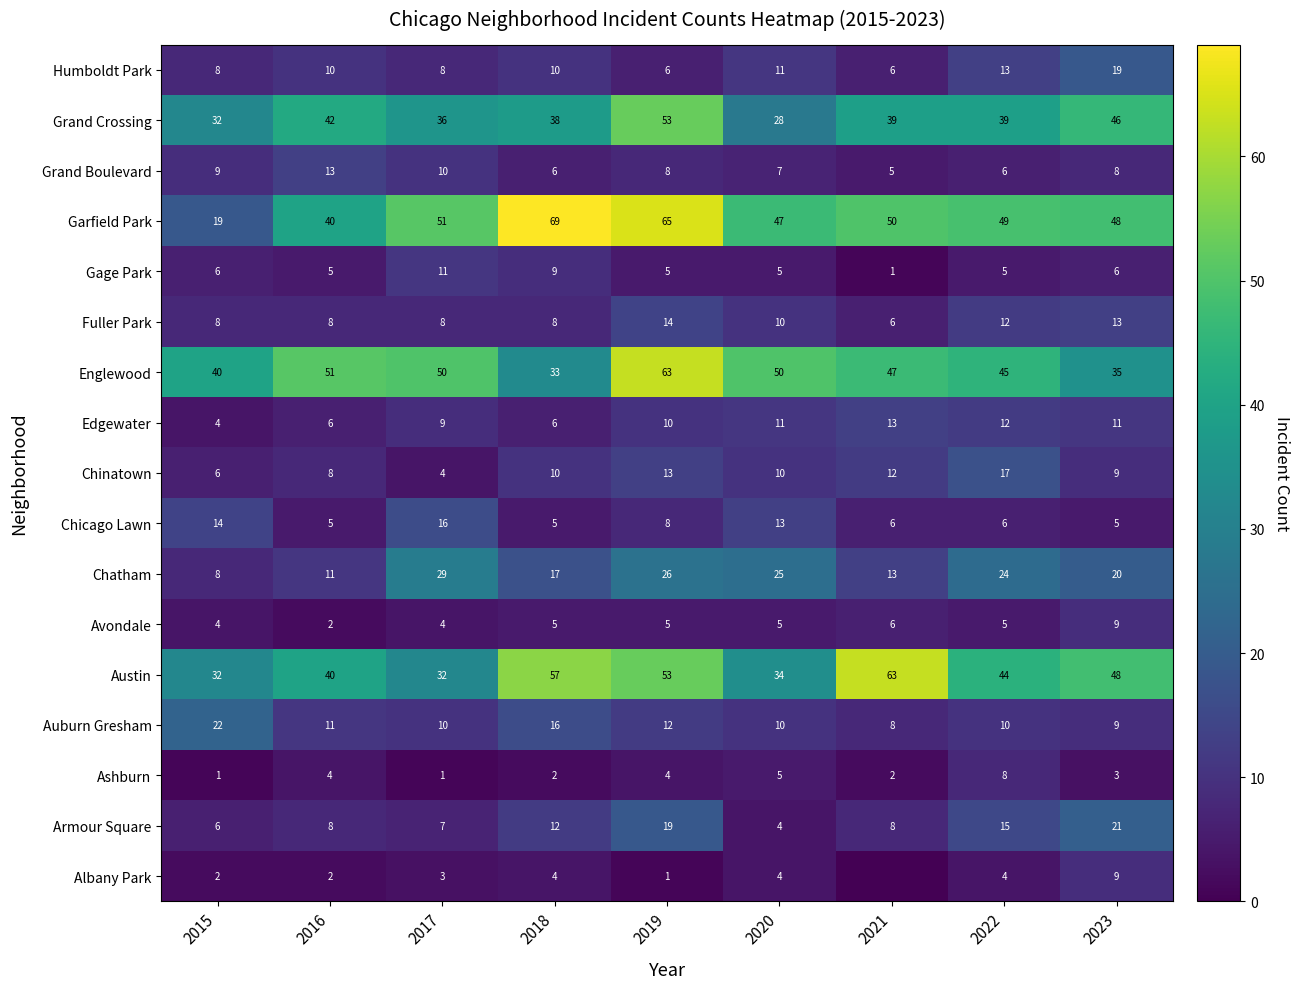

At which category is the sum across all series the highest?

2019